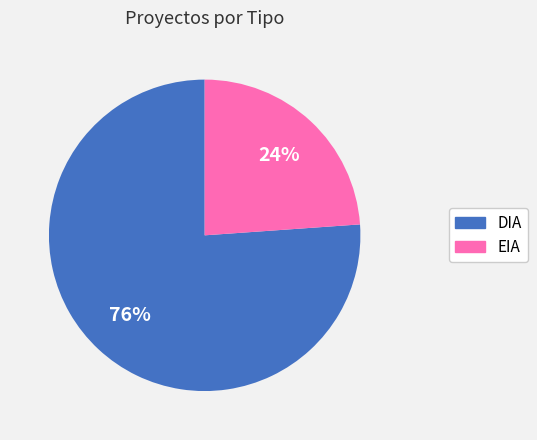

To the nearest percent, what percentage of the pie is EIA?

24%